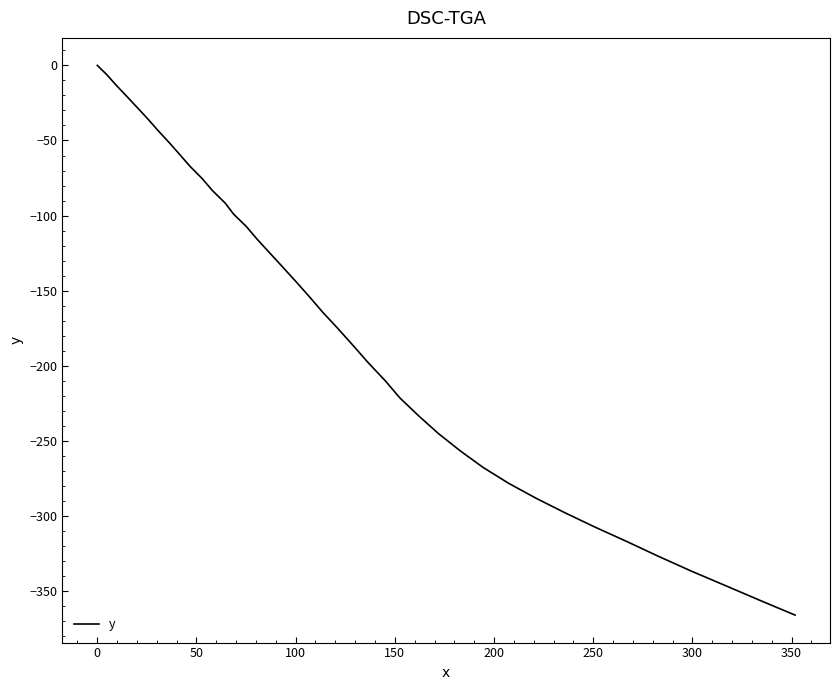

Reading left to right, what are all the values shown in this chart?

0.0	-6.2	-12.9	-20.4	-28.0	-35.7	-43.5	-51.2	-59.1	-67.0	-75.4	-83.4	-91.7	-99.0	-107.2	-115.3	-124.1	-134.0	-144.0	-154.1	-164.4	-175.3	-186.5	-197.8	-209.8	-221.3	-233.5	-245.2	-256.8	-267.7	-278.2	-288.4	-298.0	-307.2	-317.2	-326.9	-336.8	-346.9	-356.5	-365.9